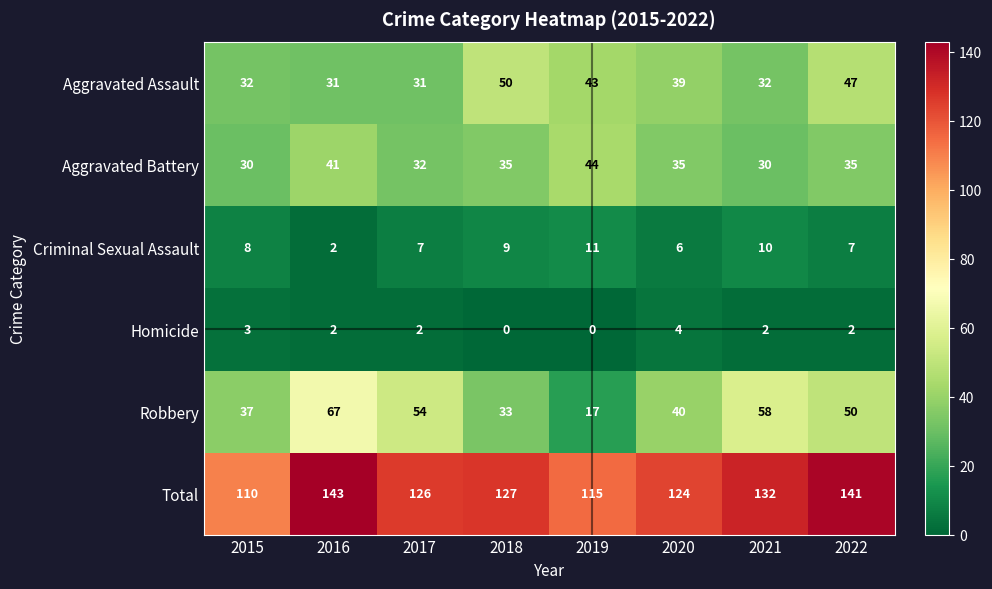

At which label is Aggravated Assault closest to 40?

2020